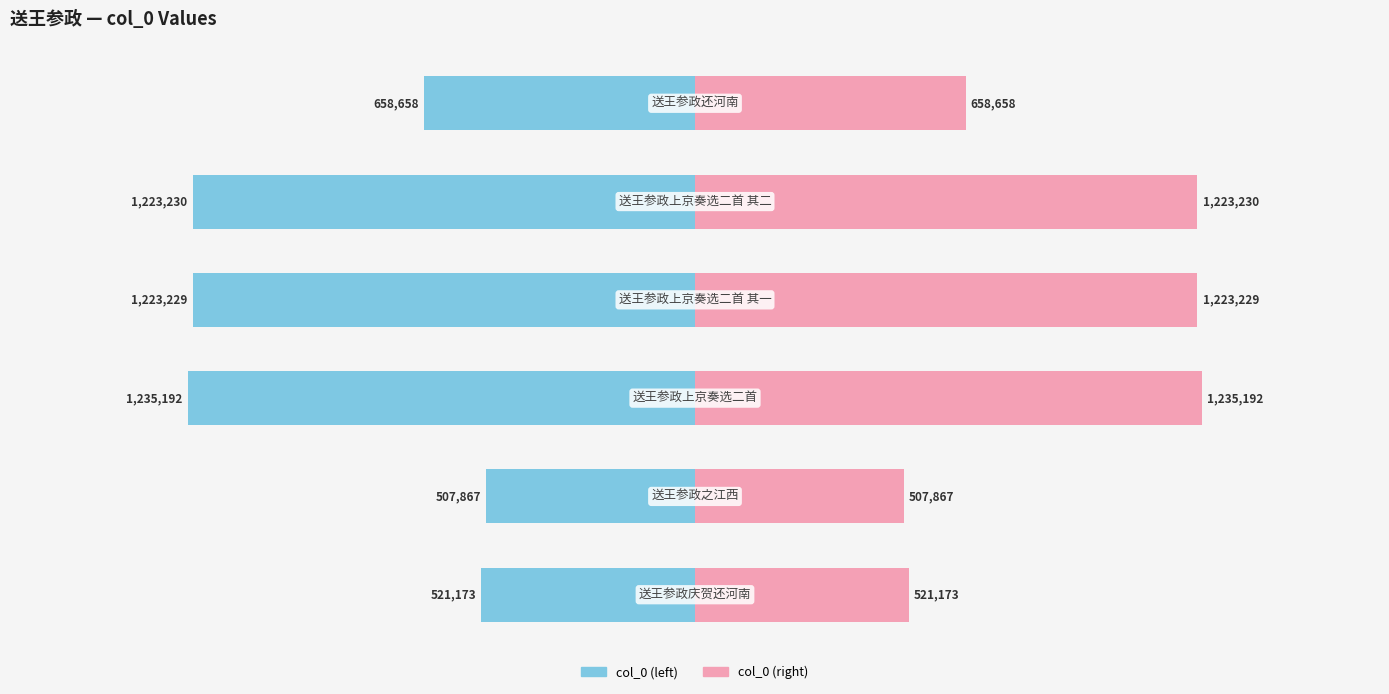

Rank the series by their maximum value, from highest to lowest.

col_0 (right), col_0 (left)